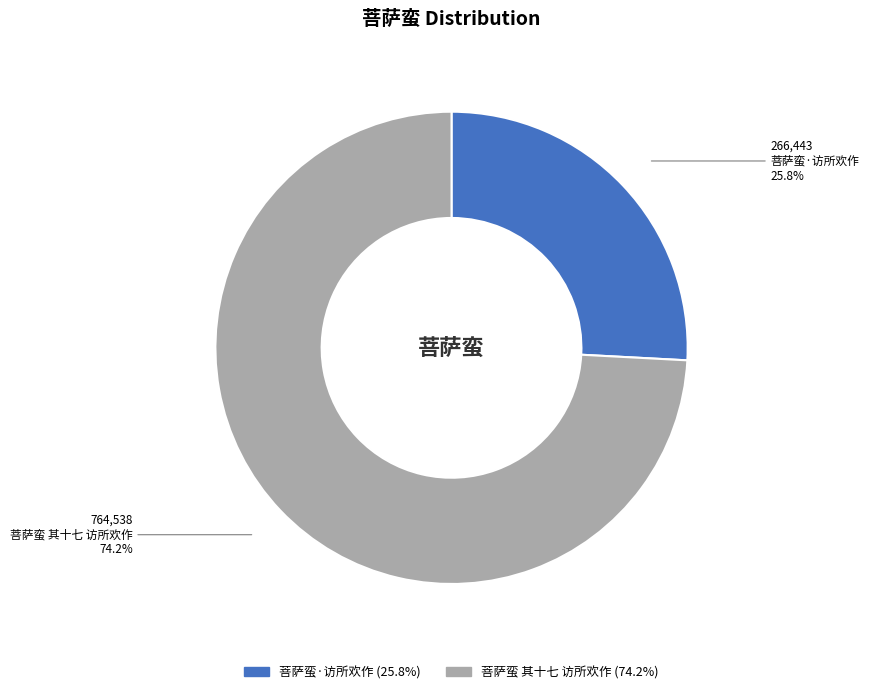

Approximately how many times larger is the value at 菩萨蛮·访所欢作 compared to 菩萨蛮 其十七 访所欢作?

0.3